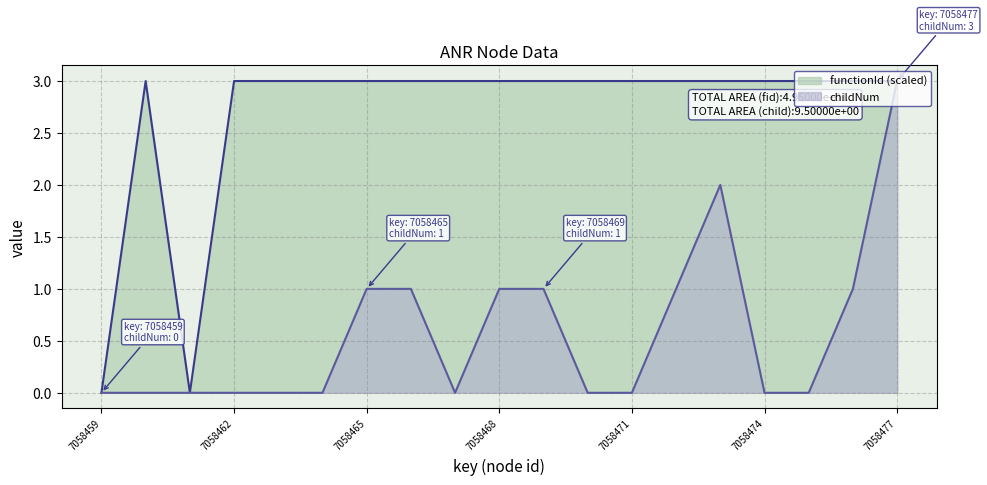

What is the average value of the functionId series?

3